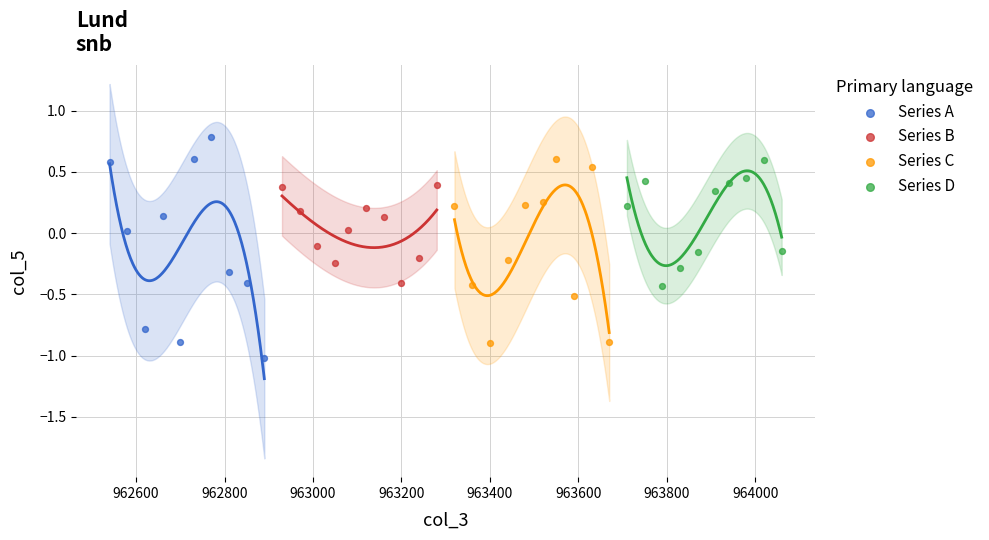

Which series has the widest spread of Y values?

Series A